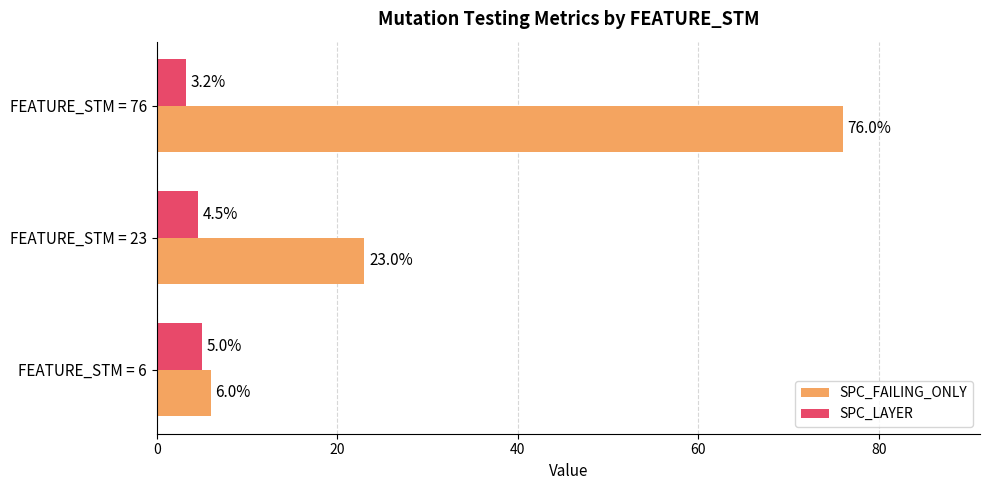

What is the difference between the maximum and minimum values in the SPC_LAYER series?

1.8